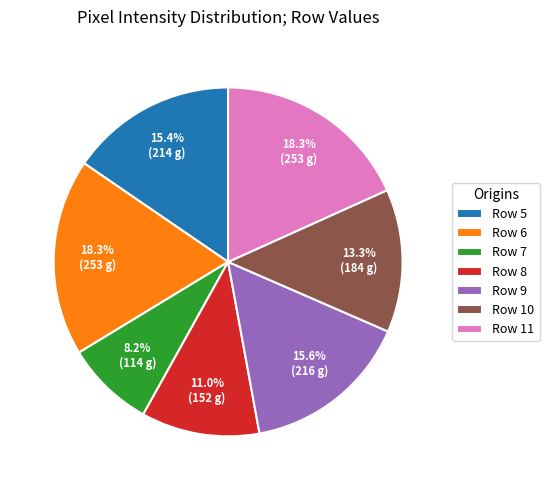

To the nearest percent, what is the difference between the Row 8 and Row 11 slice percentages?

7%